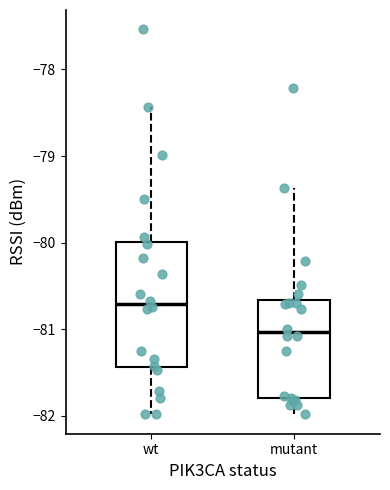

Comparing the boxes themselves (not the whiskers), which one is the tallest?

wt